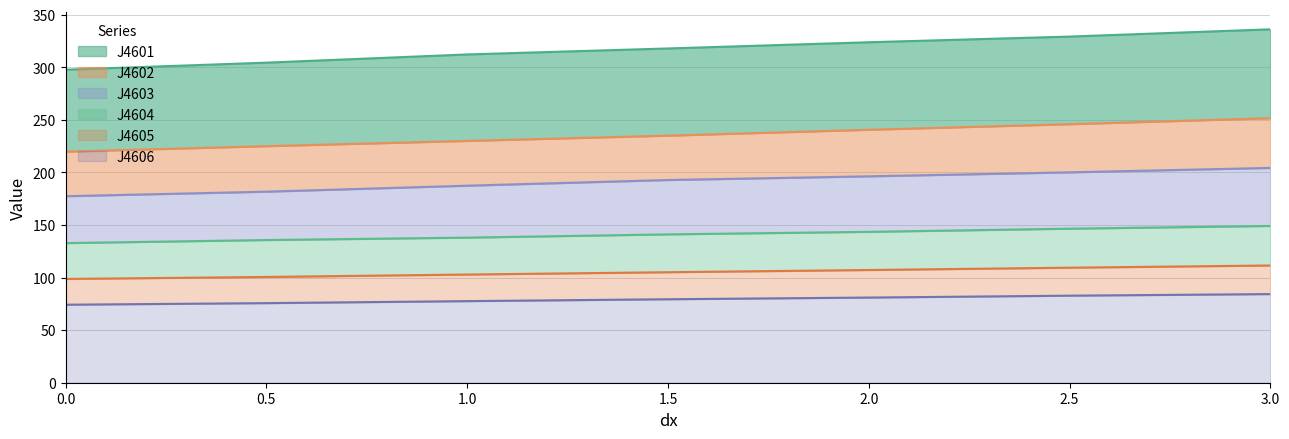

The J4601 series shows 329.2 at 2.5. True or false?

True